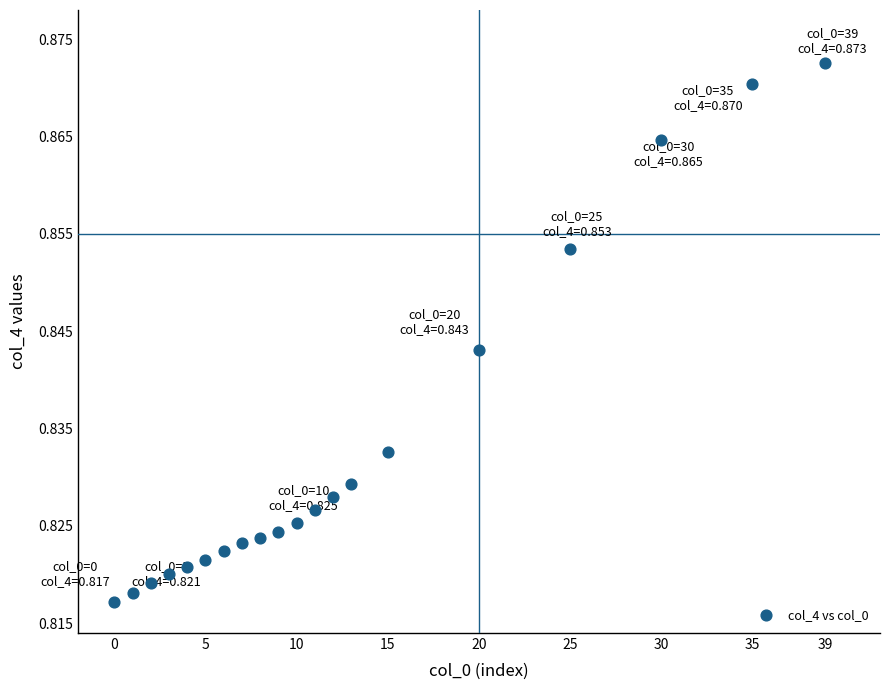

What is the range of X values (max minus min)?

39.0